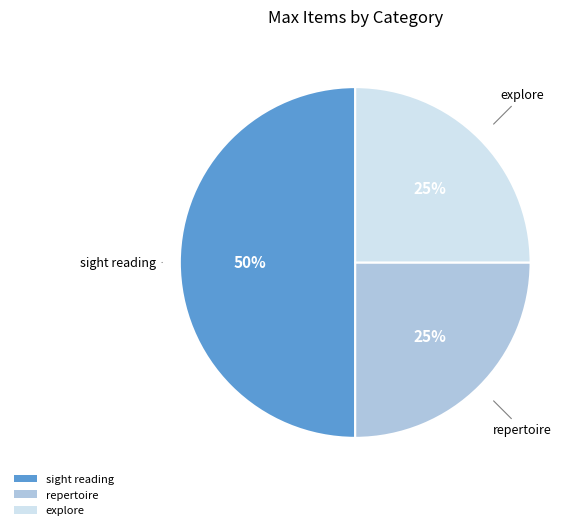

Which has a higher value, sight reading or repertoire?

sight reading